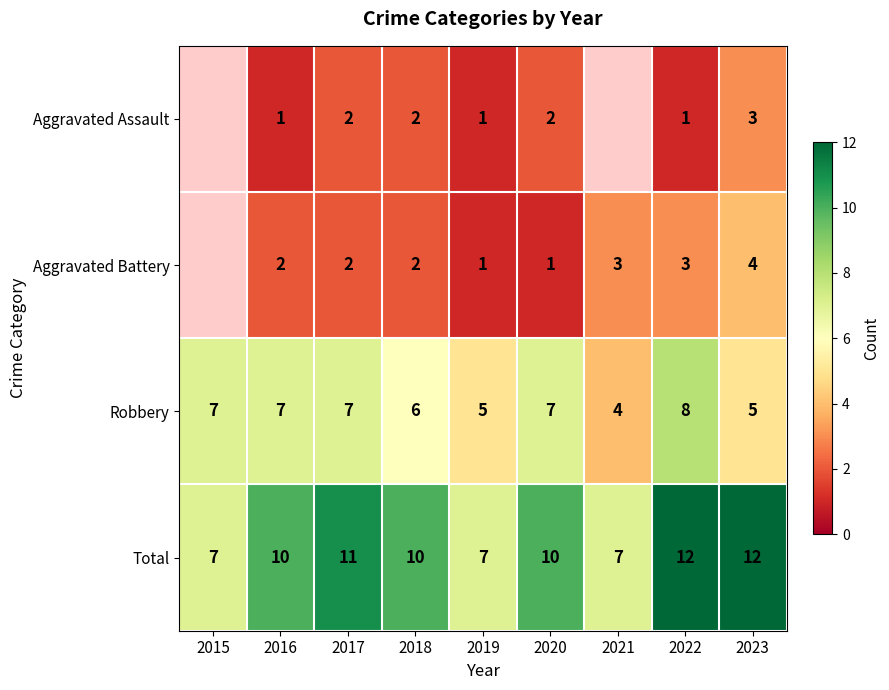

What is the sum of the Aggravated Assault values at 2017 and 2022?

3